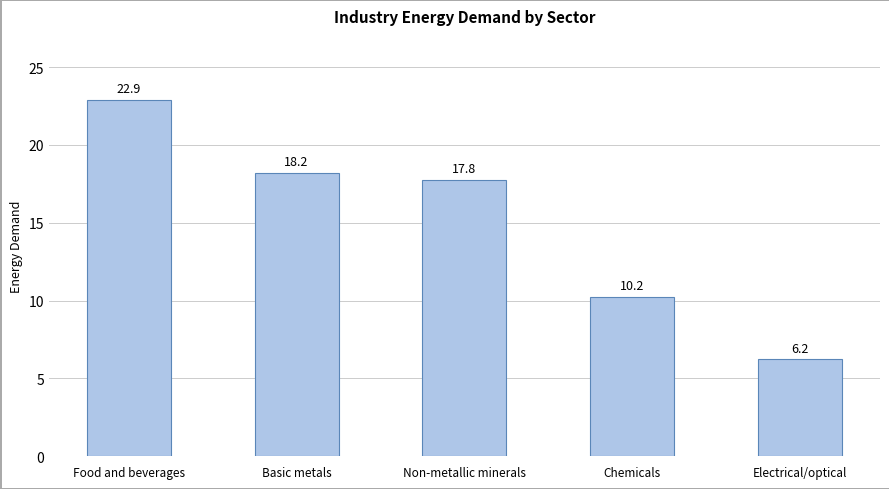

Between Food and beverages and Basic metals, which is larger?

Food and beverages